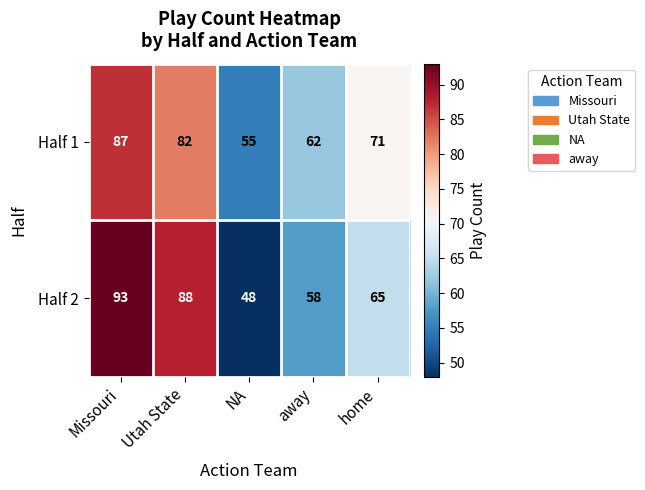

Is it true that Half 2 equals 65 at home?

True